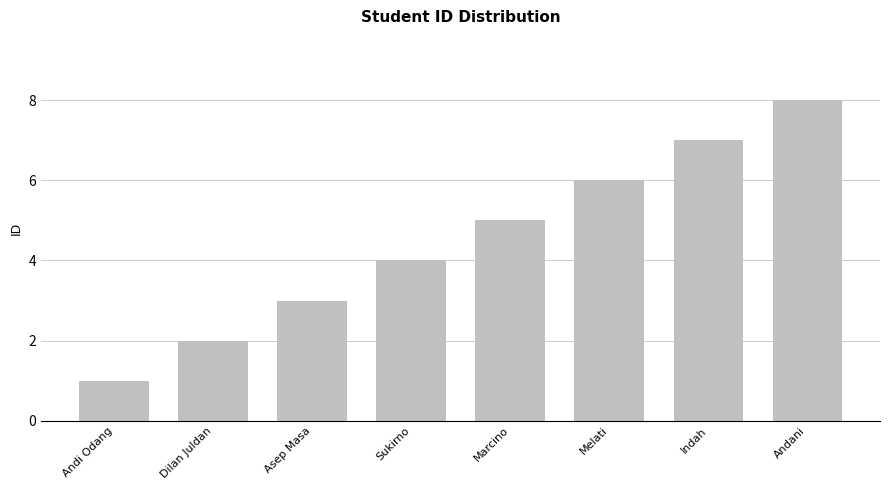

Rank the categories by value from lowest to highest.

Andi Odang, Dilan Juldan, Asep Masa, Sukirno, Marcino, Melati, Indah, Andani